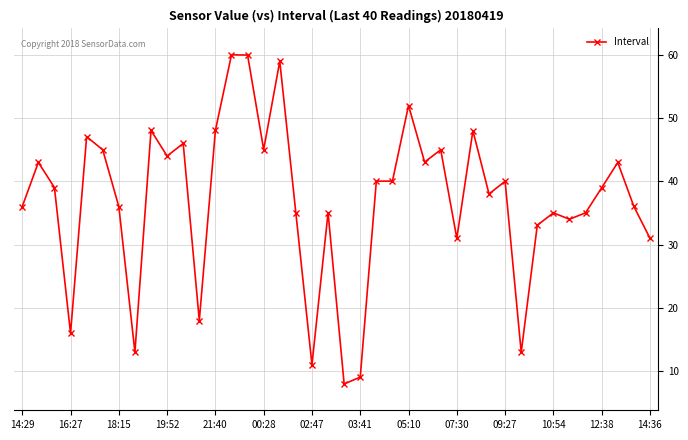

What is the difference between the maximum and second lowest values?

51.0